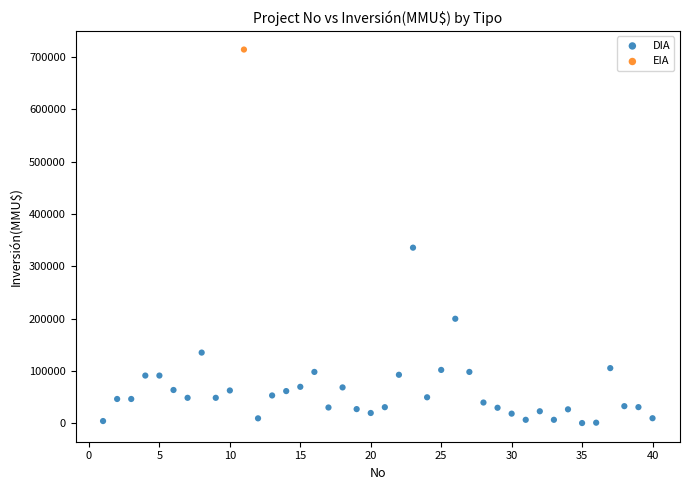

What are all the series names shown in the legend?

DIA, EIA